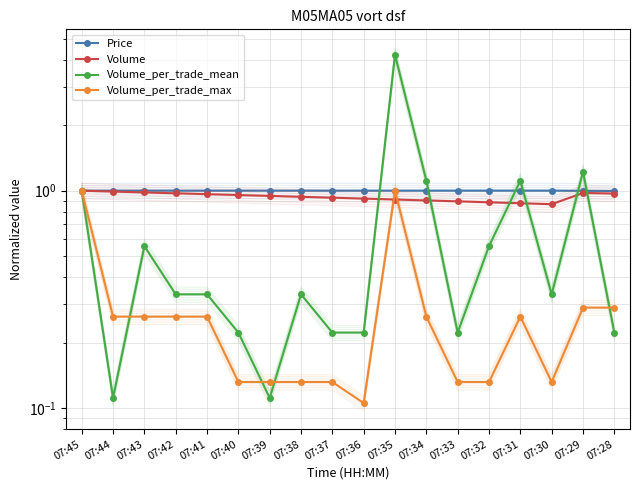

Reading left to right, what are all the values shown in this chart?

Price: 1.0	1.0	1.0	1.0	1.0	1.0	1.0	1.0	1.0	1.0	1.0	1.0	1.0	1.0	1.0	1.0	1.0	1.0
Volume: 1.0	1.0	1.0	1.0	1.0	1.0	0.9	0.9	0.9	0.9	0.9	0.9	0.9	0.9	0.9	0.9	1.0	1.0
Volume_per_trade_mean: 1.0	0.1	0.6	0.3	0.3	0.2	0.1	0.3	0.2	0.2	4.2	1.1	0.2	0.6	1.1	0.3	1.2	0.2
Volume_per_trade_max: 1.0	0.3	0.3	0.3	0.3	0.1	0.1	0.1	0.1	0.1	1.0	0.3	0.1	0.1	0.3	0.1	0.3	0.3